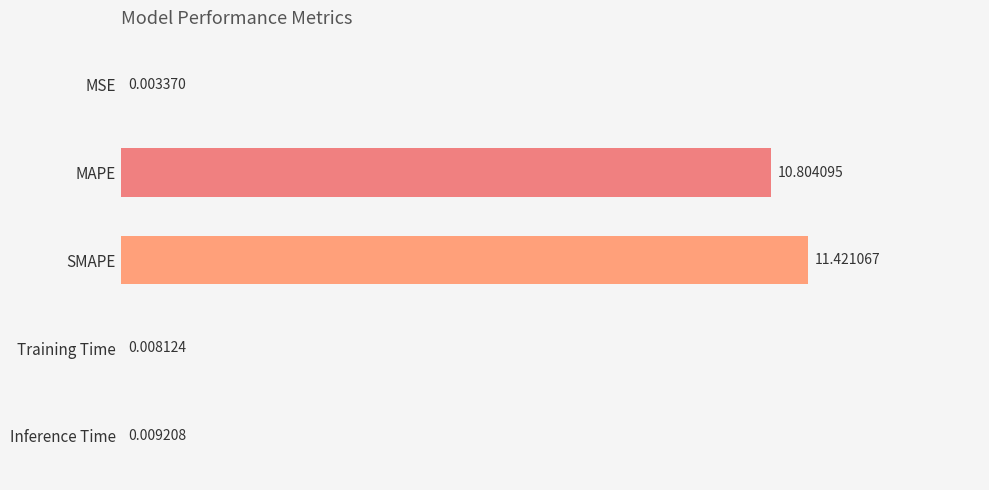

Between MAPE and SMAPE, which is larger?

SMAPE